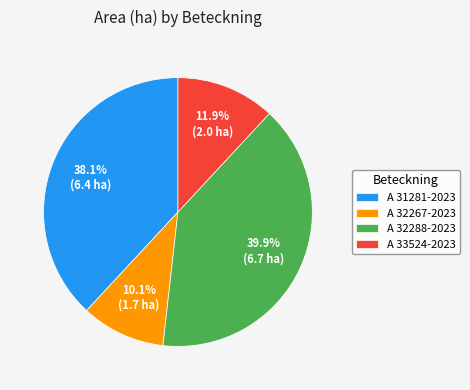

Rank the categories by value from lowest to highest.

A 32267-2023, A 33524-2023, A 31281-2023, A 32288-2023